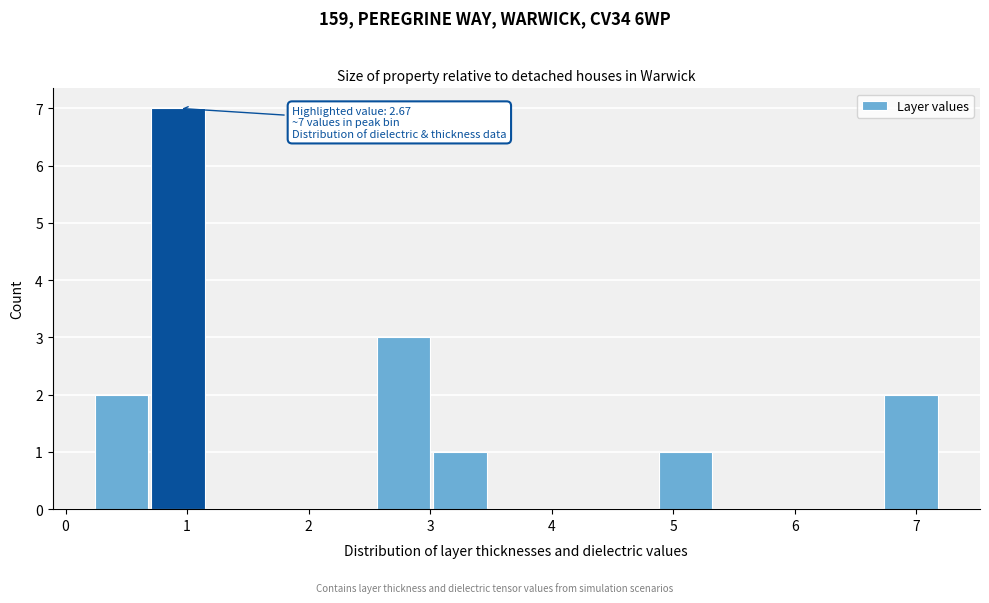

Over which range of the x-axis is the bar tallest?

0.7 to 1.2